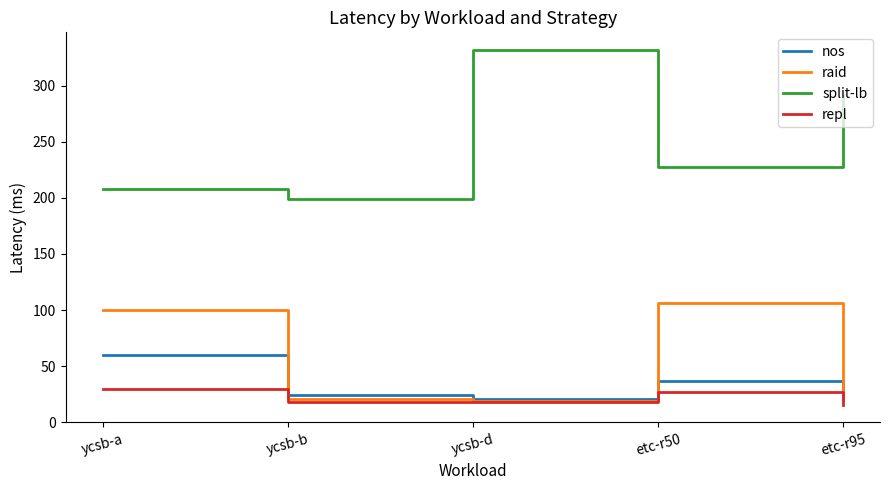

What is the average value of the repl series?

21.6